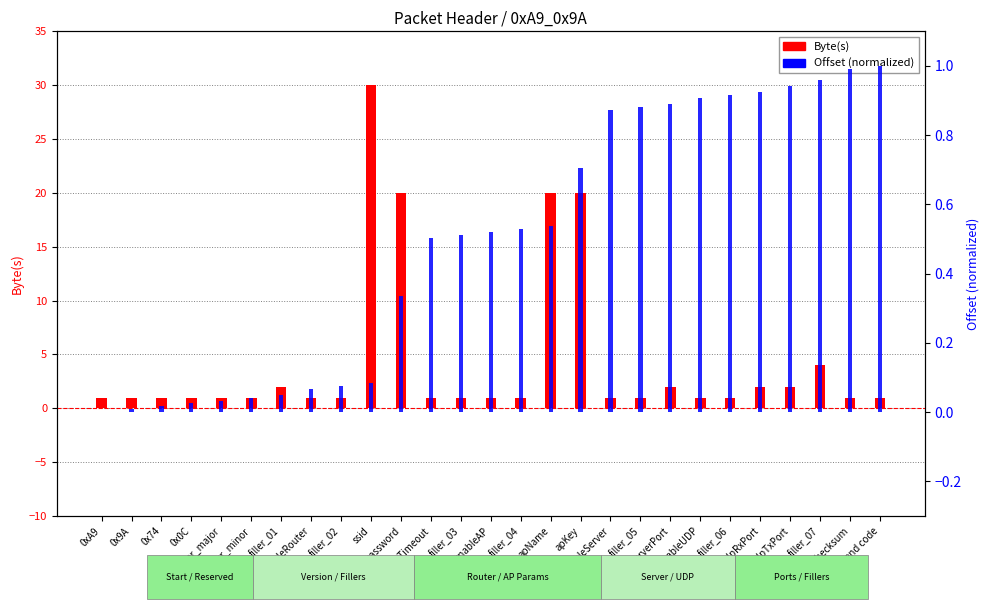

What are all the series names shown in the legend?

Byte(s), Offset (normalized)